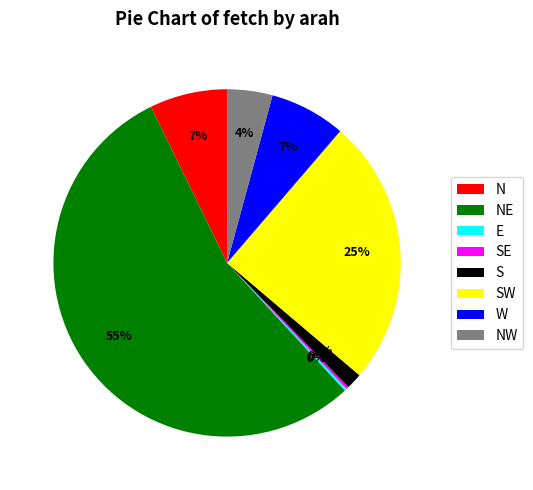

To the nearest percent, what is the average slice percentage?

12%